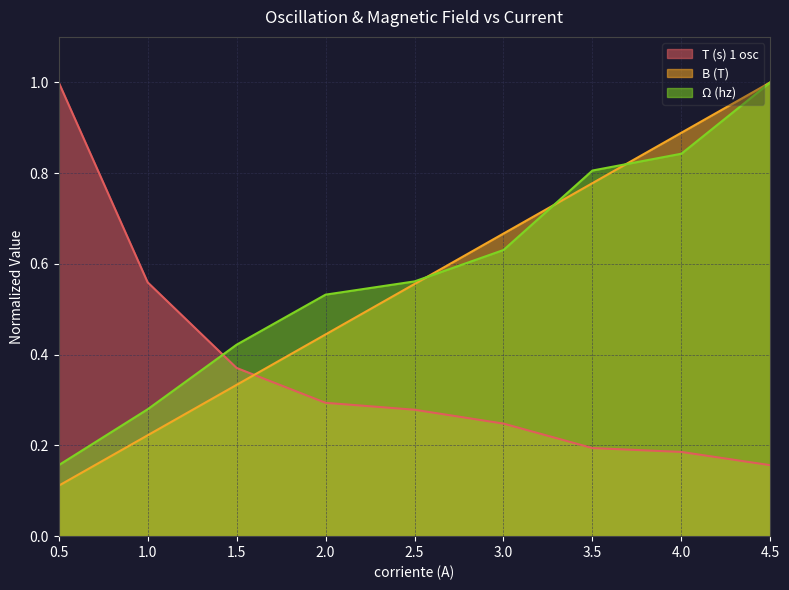

Count the number of data series in this chart.

3